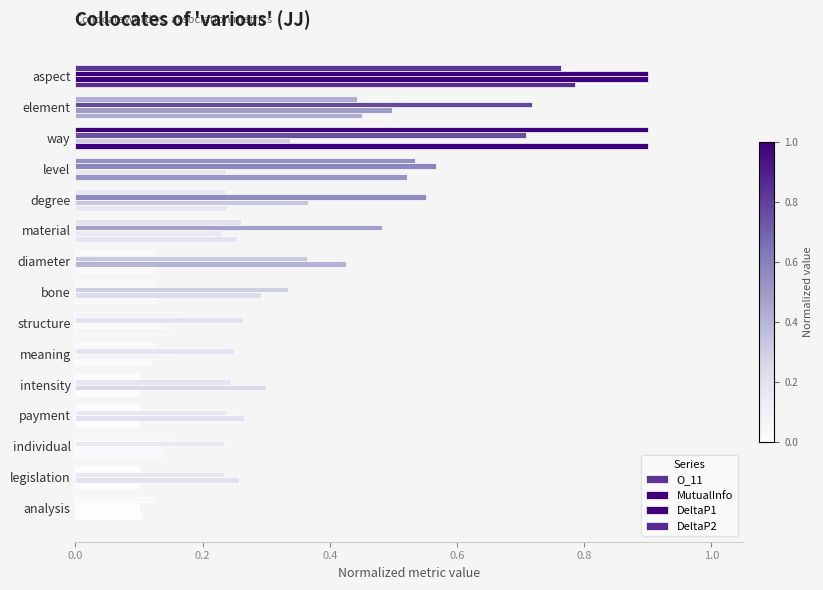

Which series has the widest spread of values?

O_11